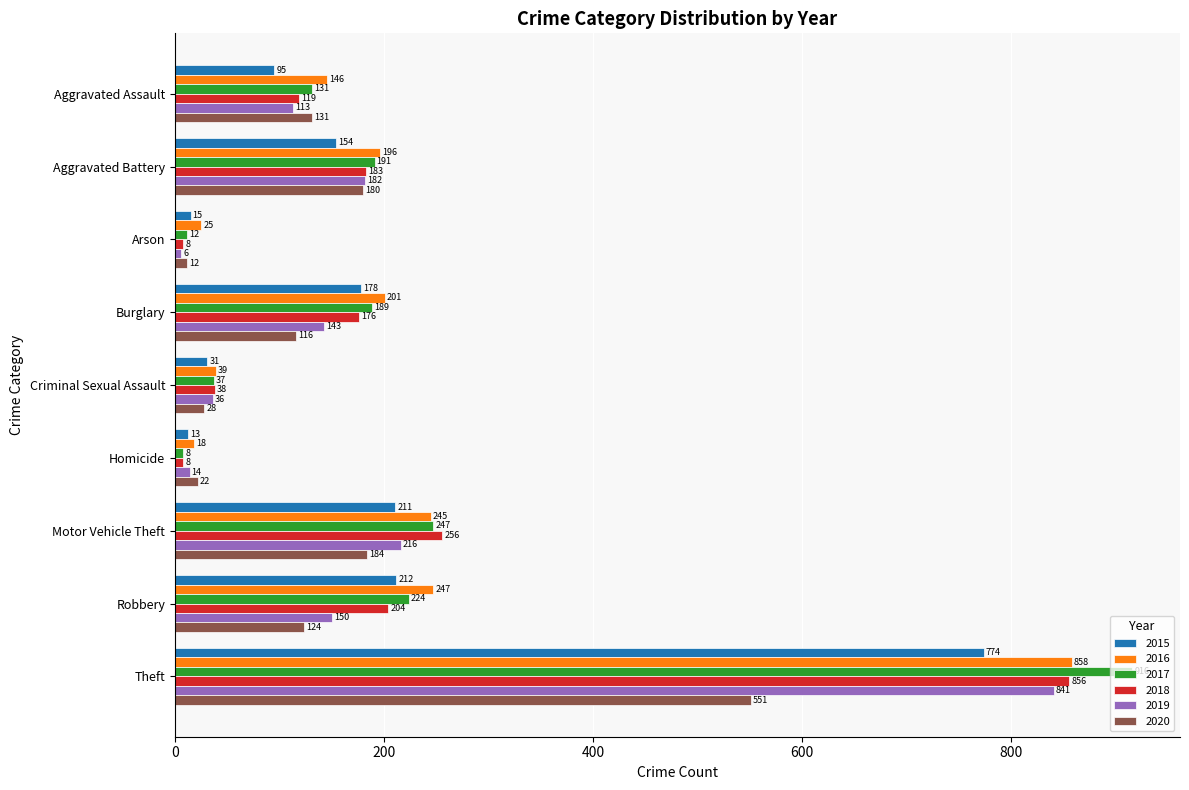

How many series are shown in this chart?

6